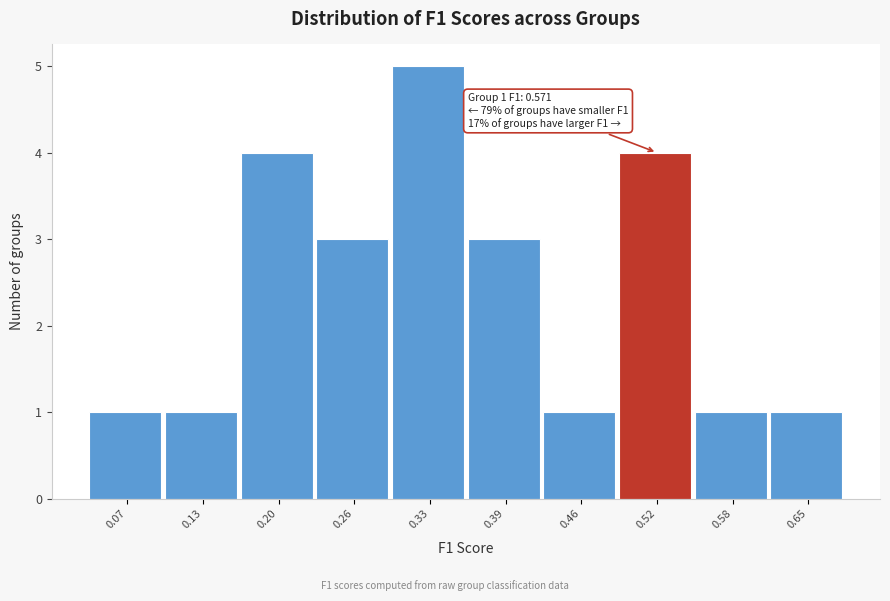

Reading left to right, list all the values displayed in this chart.

0.07=1	0.13=1	0.20=4	0.26=3	0.33=5	0.39=3	0.46=1	0.52=4	0.58=1	0.65=1